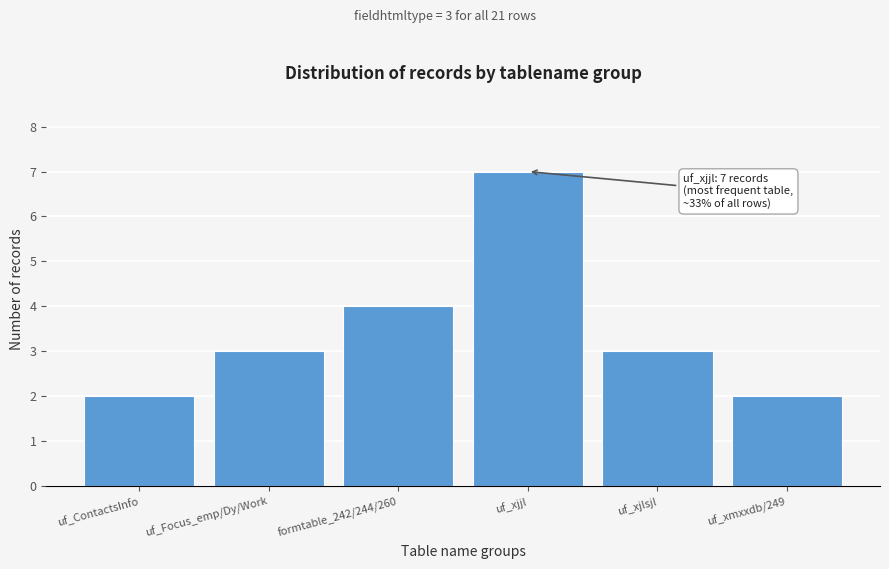

Reading left to right, list all the values displayed in this chart.

2	3	4	7	3	2